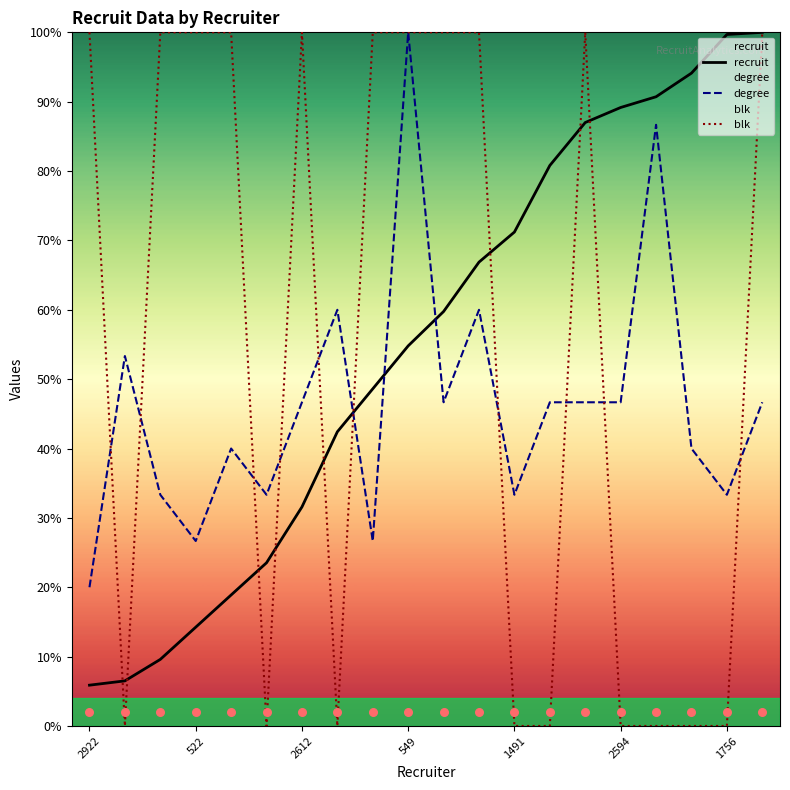

Which series reaches the maximum Y coordinate?

recruit